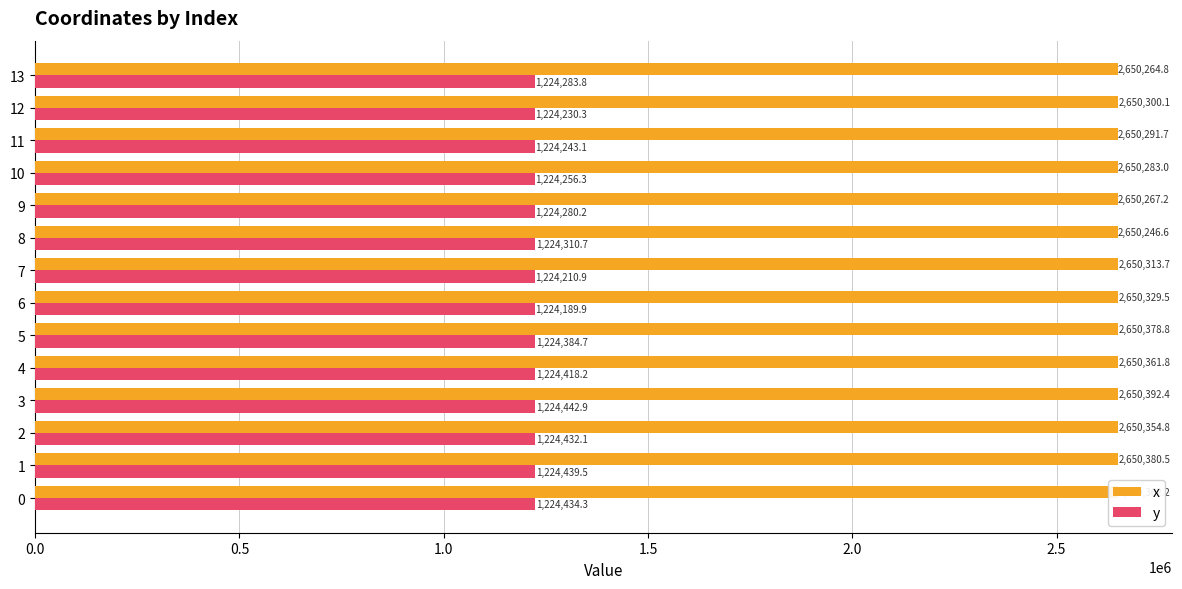

Rank the categories by y value from highest to lowest.

3, 1, 0, 2, 4, 5, 8, 13, 9, 10, 11, 12, 7, 6